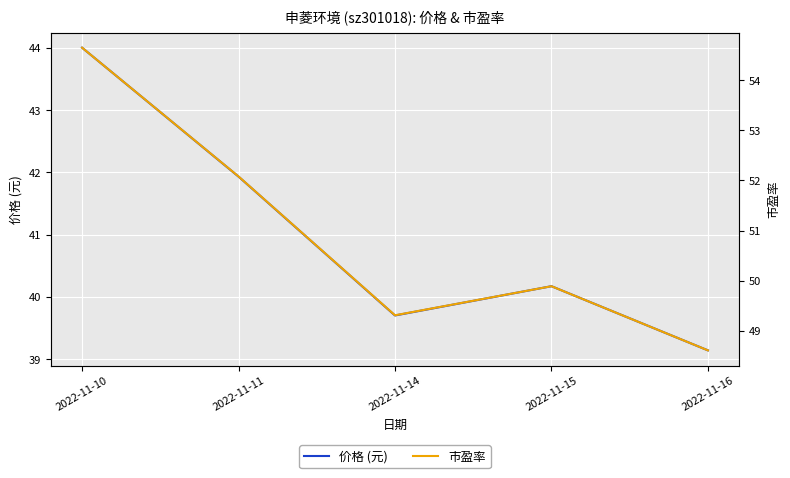

True or false: 市盈率 and 价格 (元) cross at least once.

False